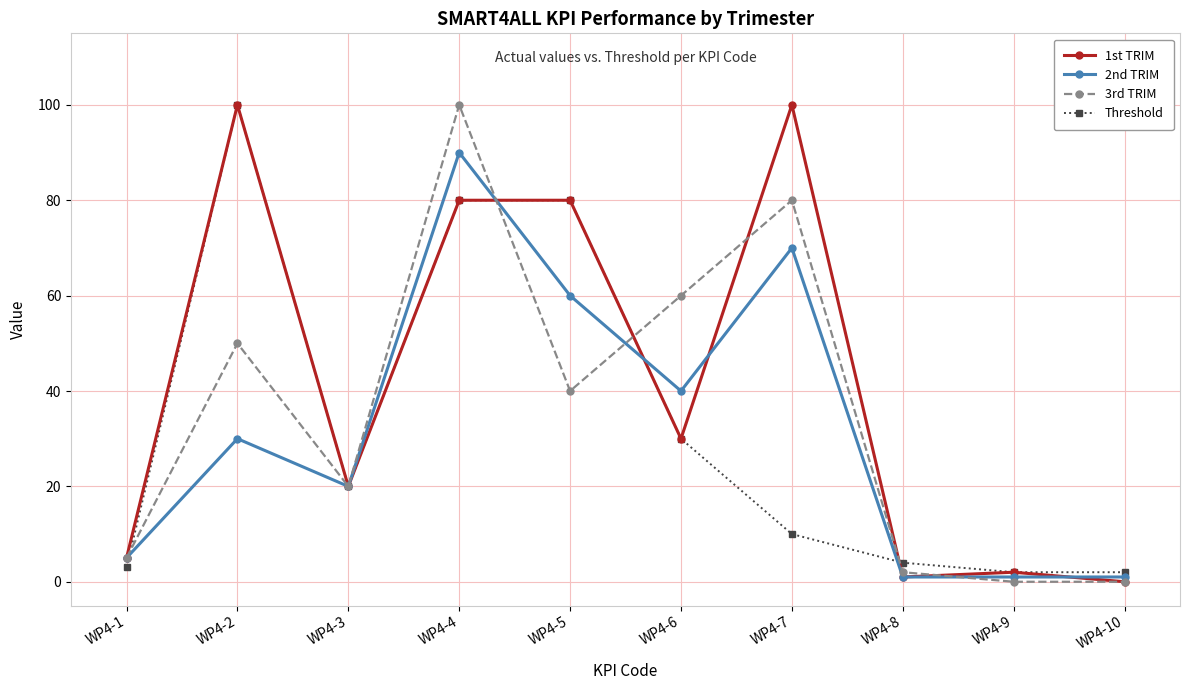

How many values in the 3rd TRIM series are below 40?

5